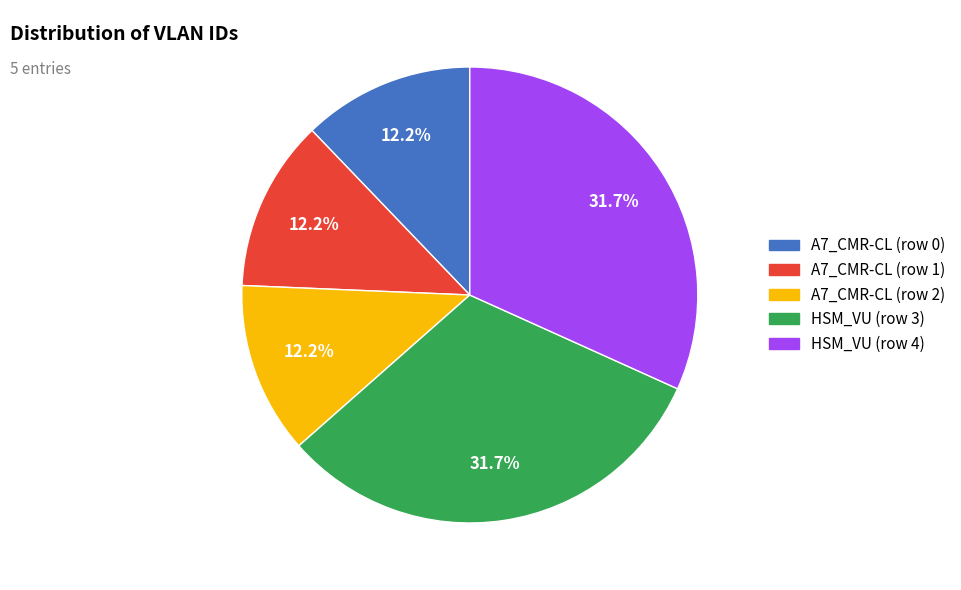

To the nearest percent, what is the combined percentage of HSM_VU (row 3) and A7_CMR-CL (row 2)?

44%